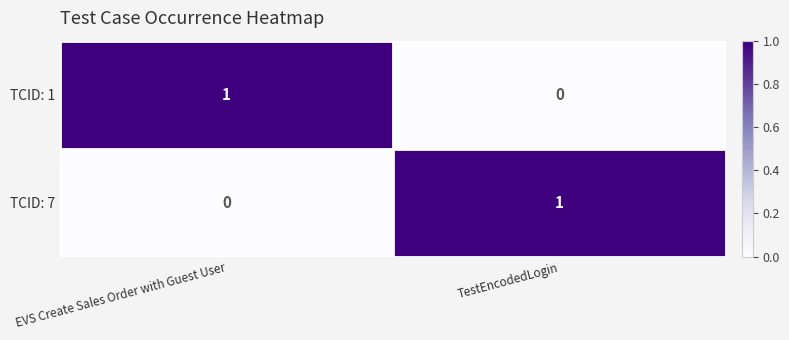

What is the difference between the highest and lowest values at EVS Create Sales Order with Guest User?

1